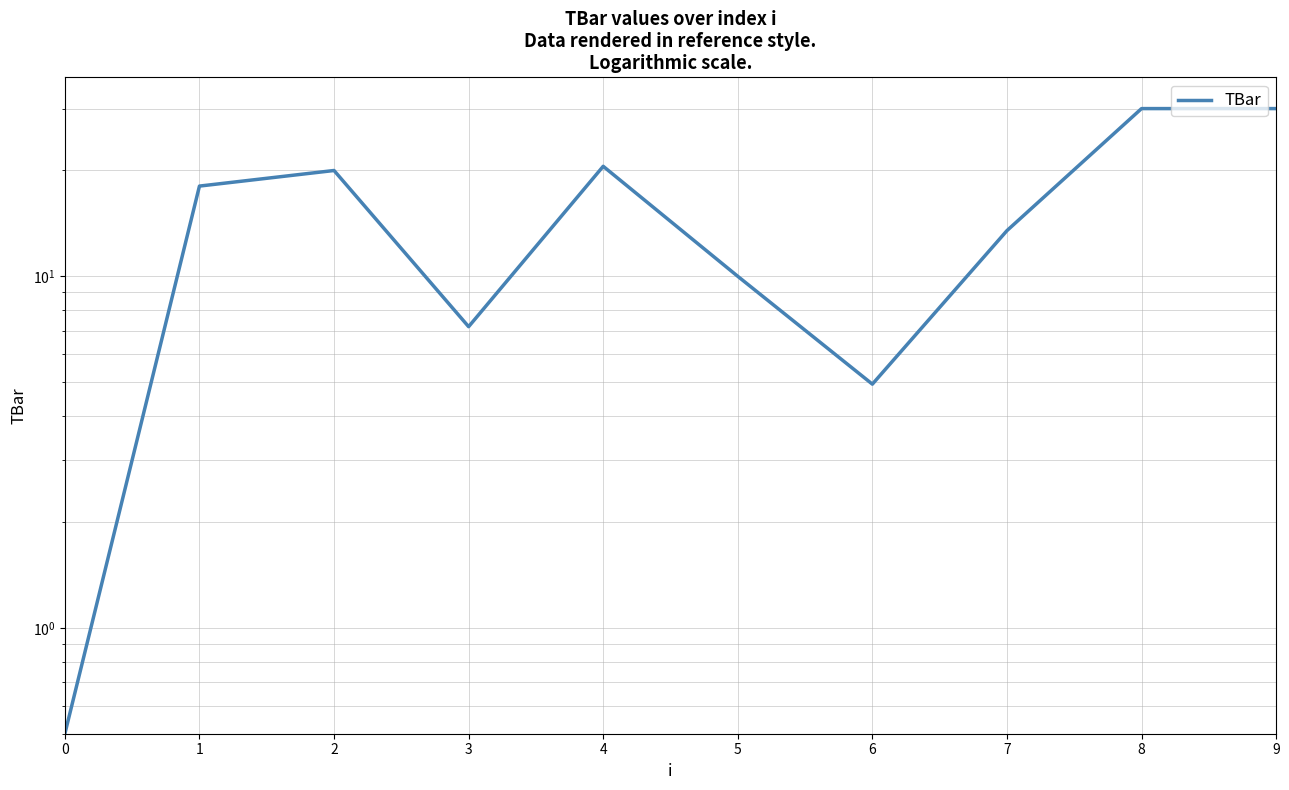

Where does the data first go above 18?

1